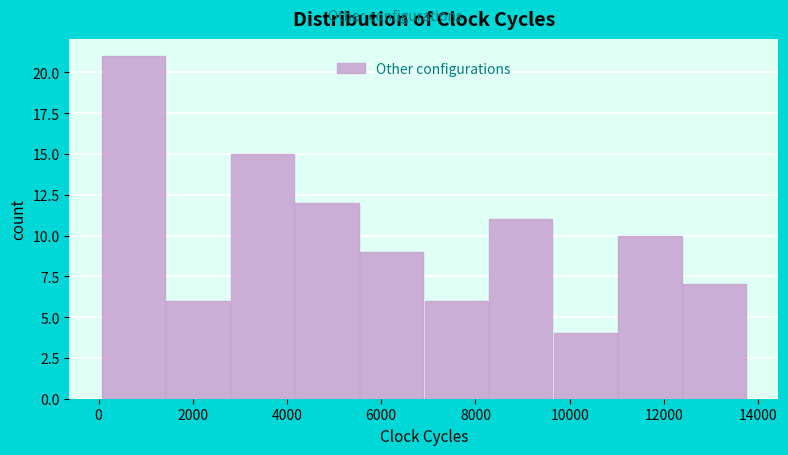

Reading left to right, list every bar in this chart as the range it spans on the x-axis followed by its height. Neither the bar edges nor the heights are printed on the chart, so give them approximately, as read against the axes.

0 to 1400: 21
1400 to 2800: 6
2800 to 4200: 15
4200 to 5600: 12
5600 to 7000: 9
7000 to 8200: 6
8200 to 9600: 11
9600 to 11000: 4
11000 to 12400: 10
12400 to 13800: 7